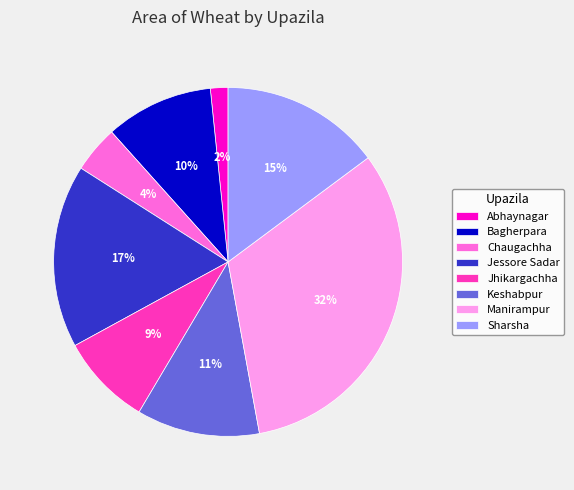

True or false: Jessore Sadar accounts for 17% of the total.

True